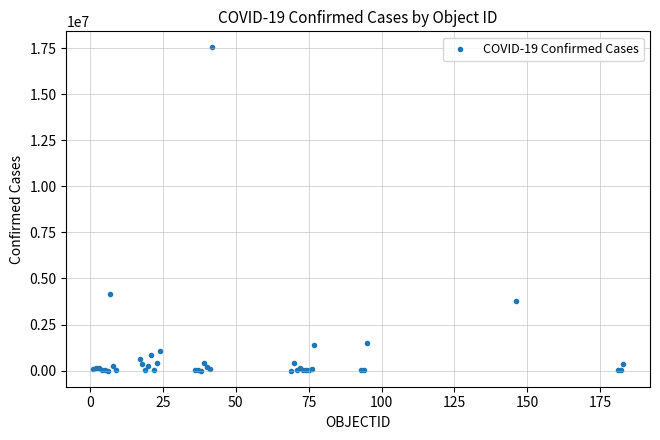

What Y value in the scatter plot is closest to 8766734?

4172742